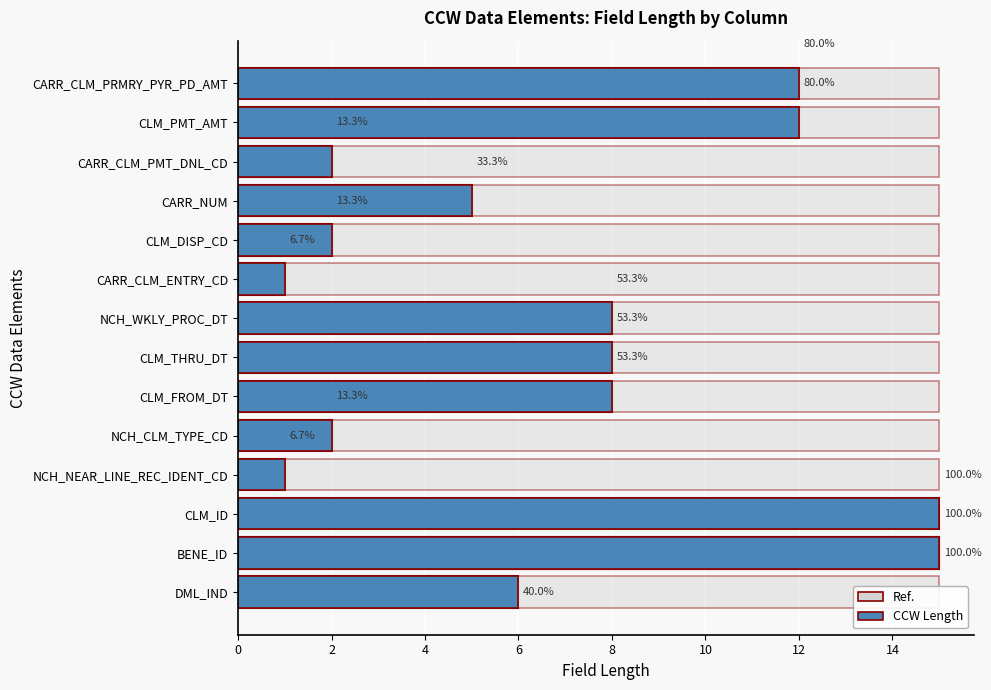

Between CLM_PMT_AMT and CARR_CLM_ENTRY_CD, which is larger?

CLM_PMT_AMT